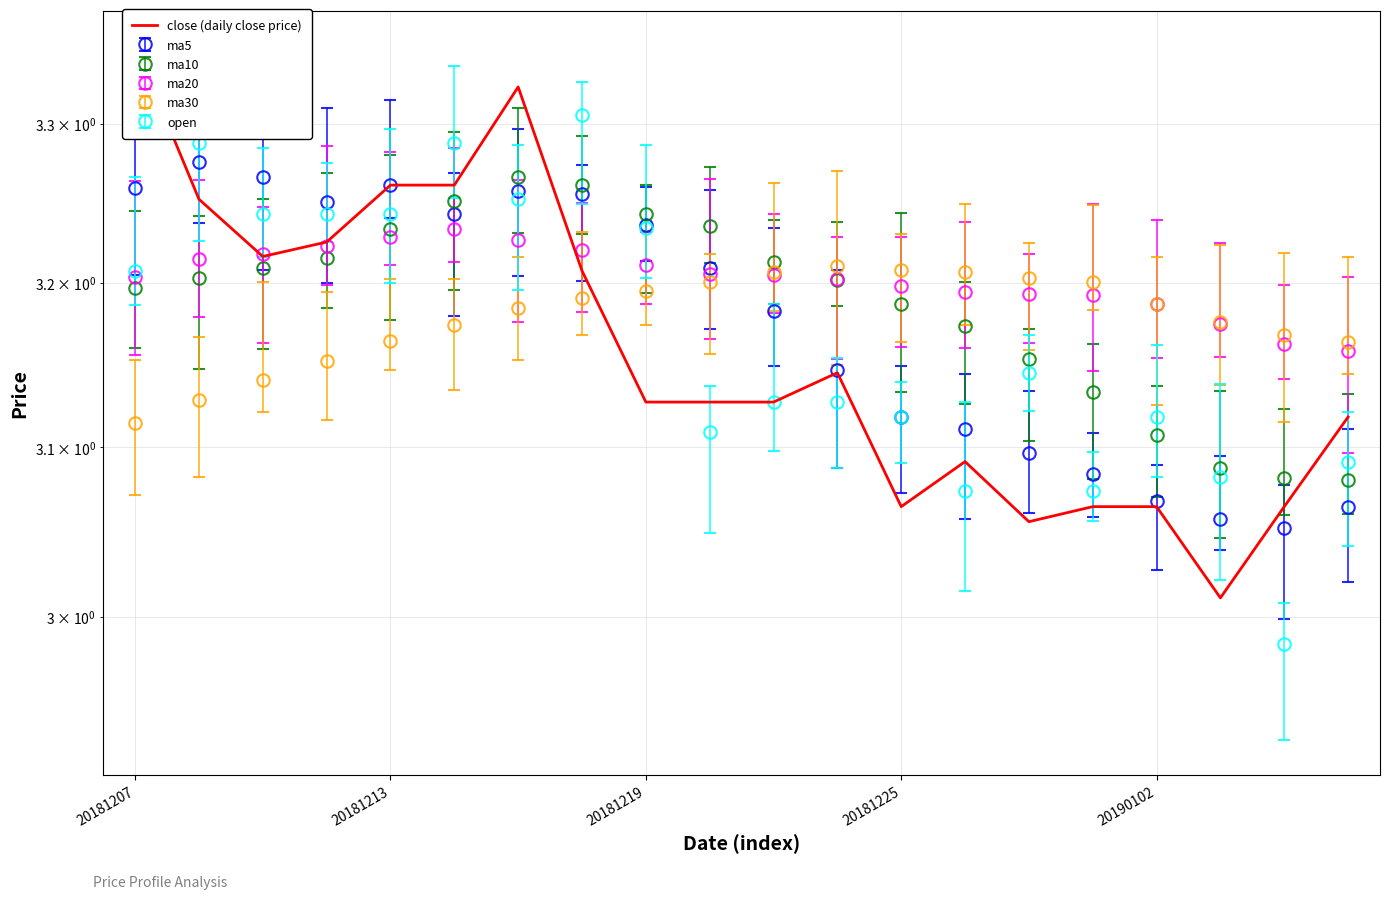

True or false: the data has more than 0 interior local peaks.

True